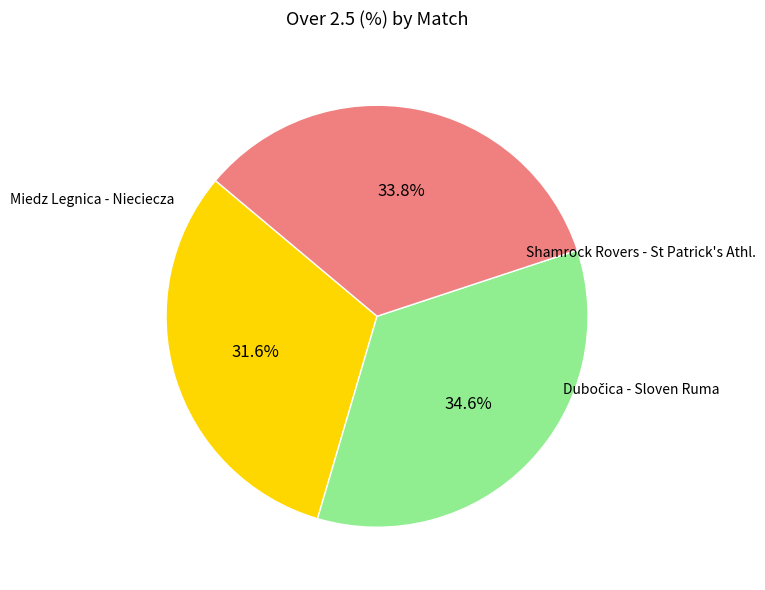

Does any single category account for the majority?

No